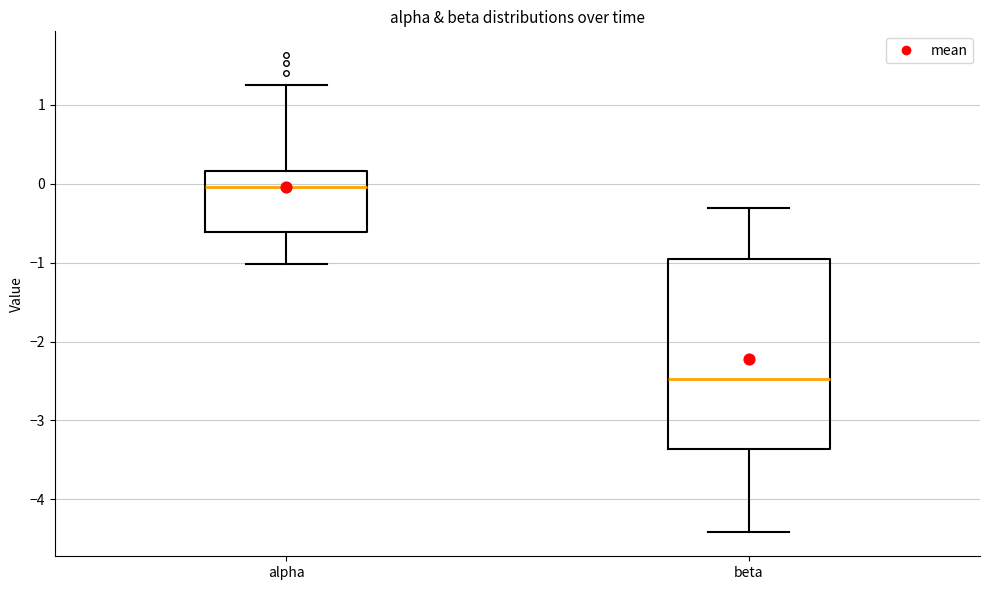

Which box's median line is the highest?

alpha